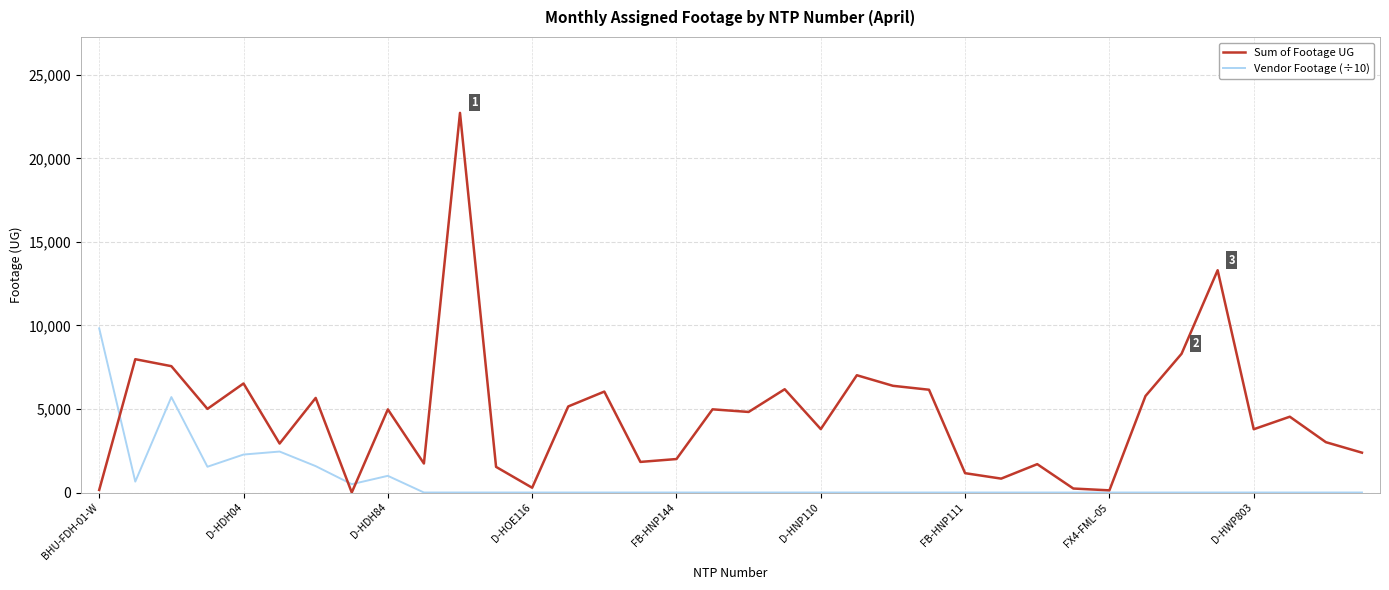

At how many categories does at least one series exceed 4291?

20